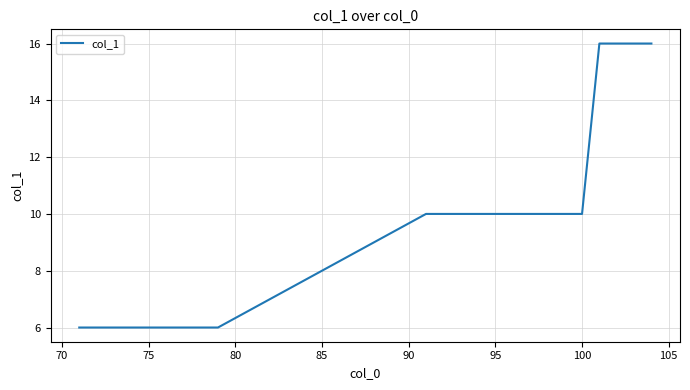

What is the minimum value shown in the chart?

6